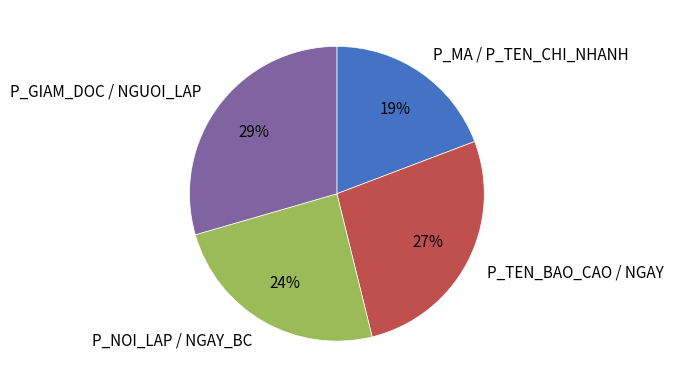

Which slice is the smallest?

P_MA / P_TEN_CHI_NHANH